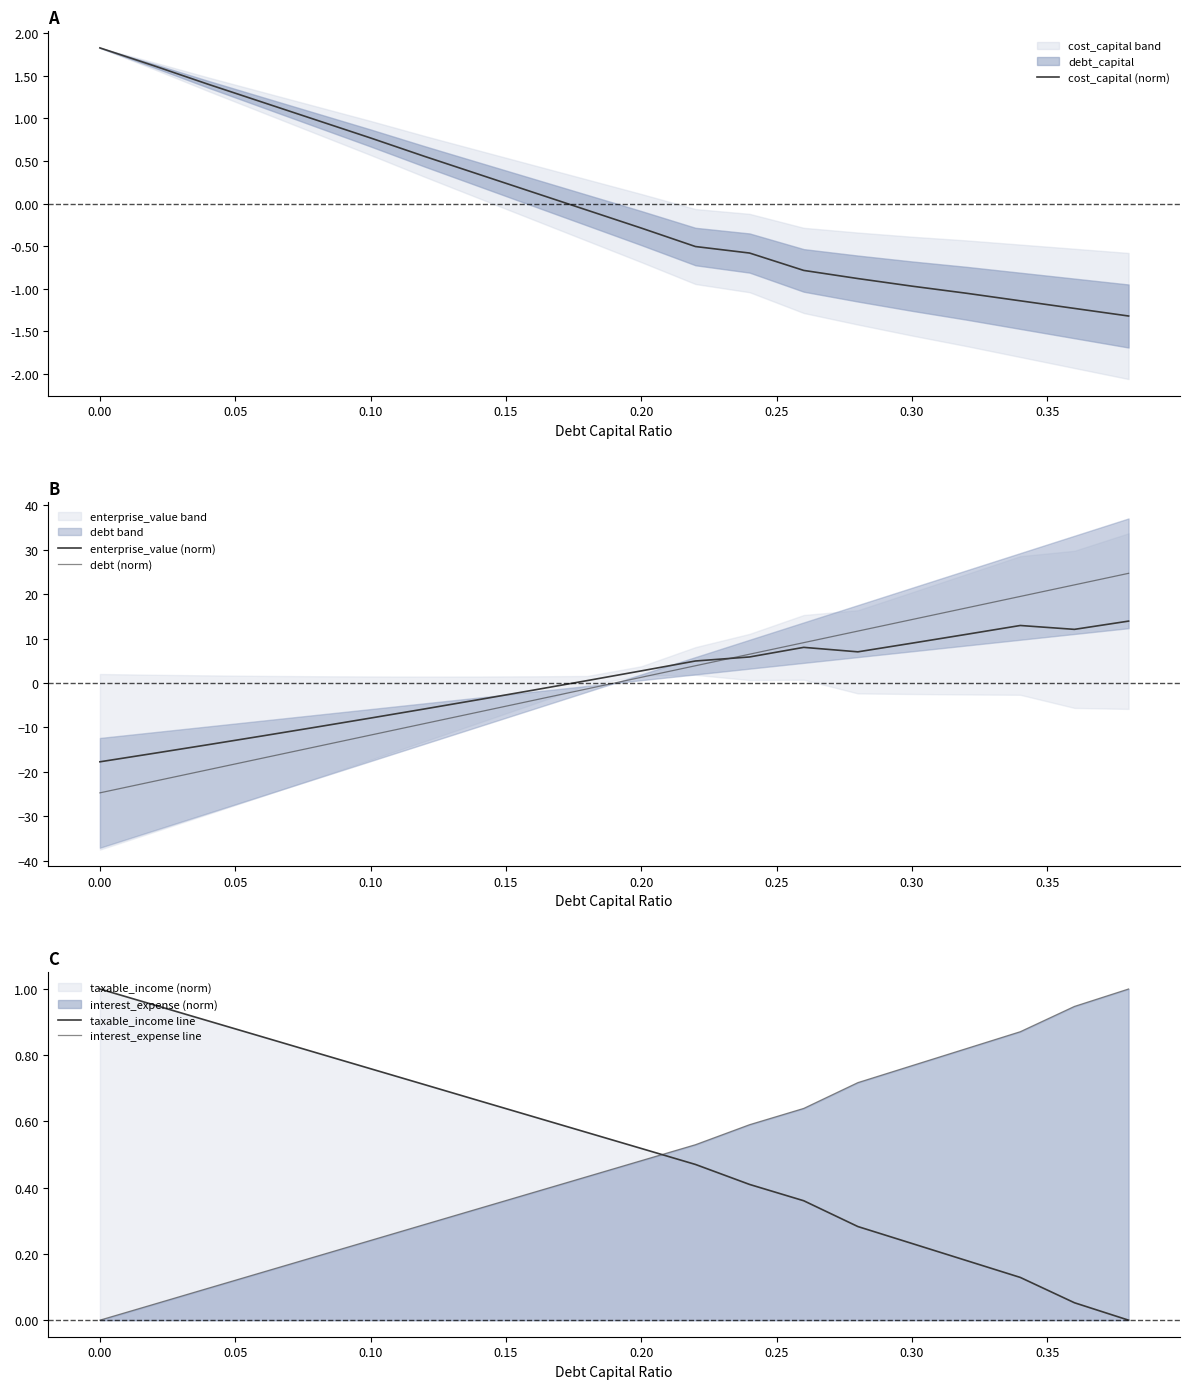

What is the difference between the maximum and minimum values in the enterprise_value (norm) series?

31.7